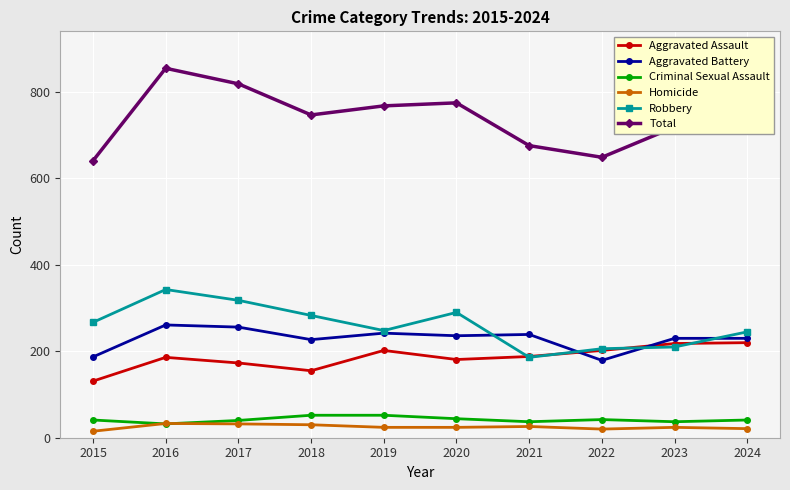

What is the difference between the Aggravated Assault values at 2020 and 2016?

5